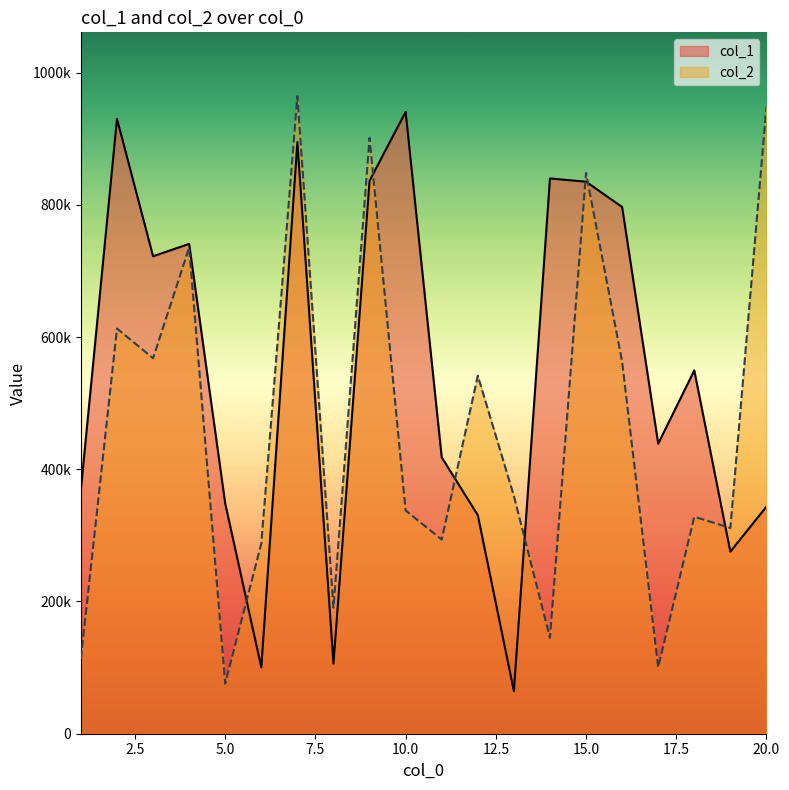

At how many categories does at least one series exceed 534068?

12